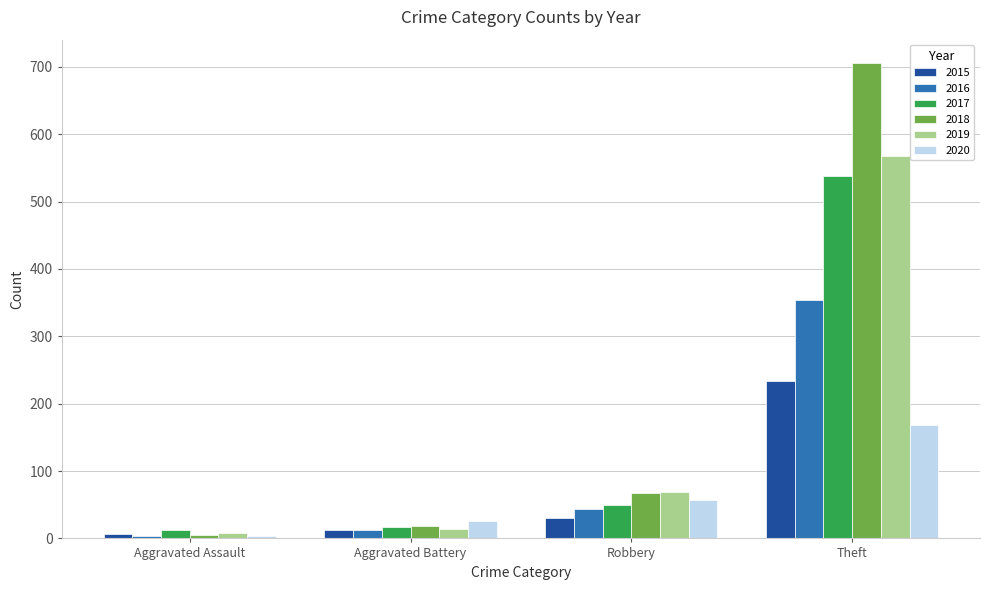

The 2019 series shows 69 at Robbery. True or false?

True